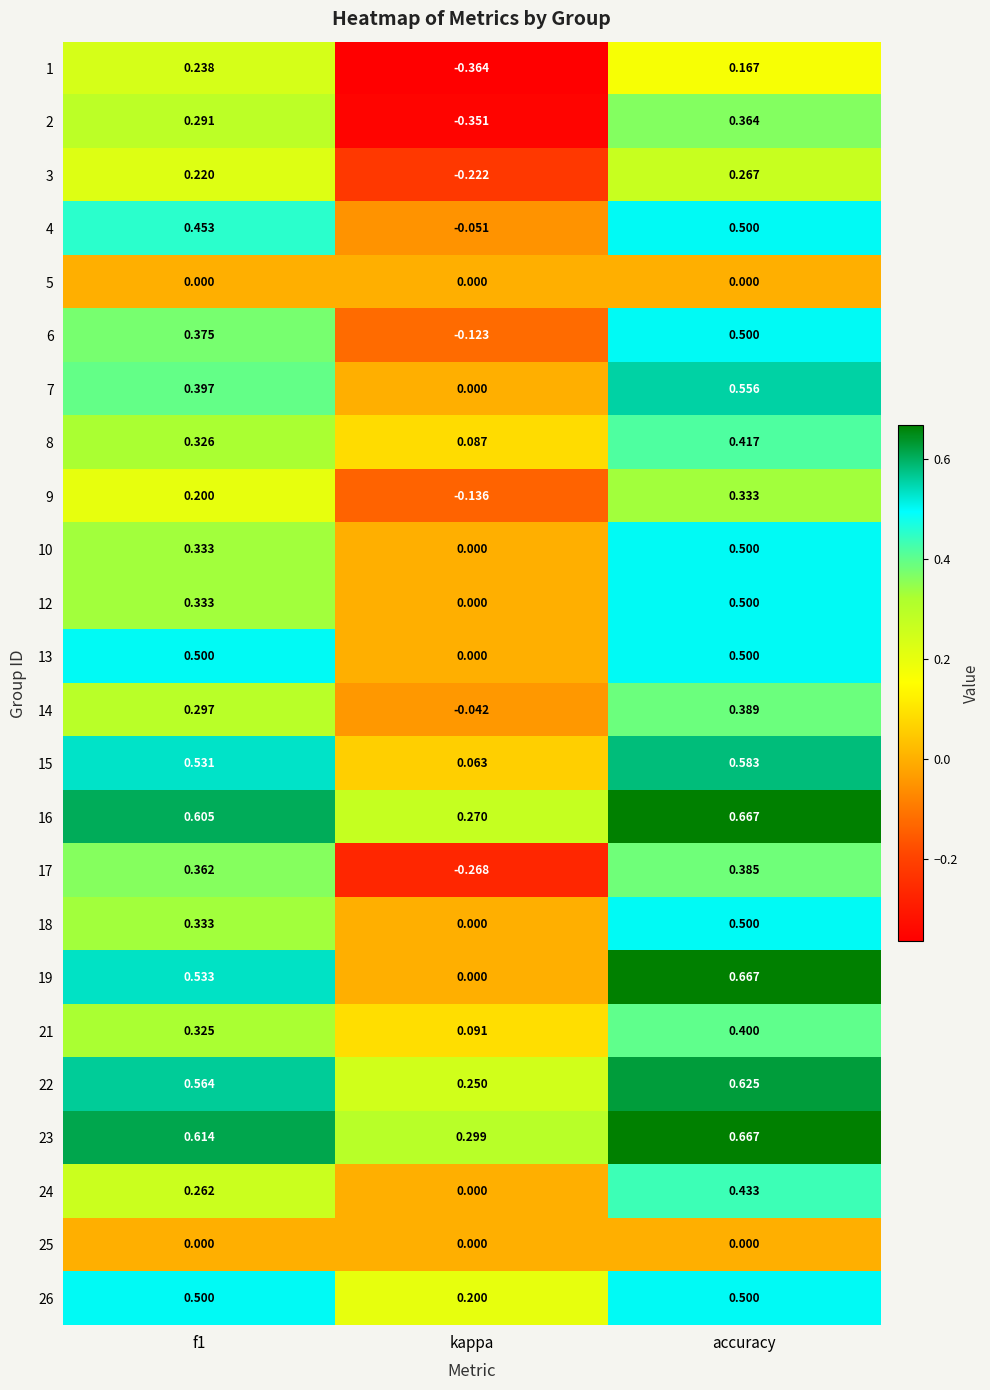

At which label is 9 closest to 0?

kappa